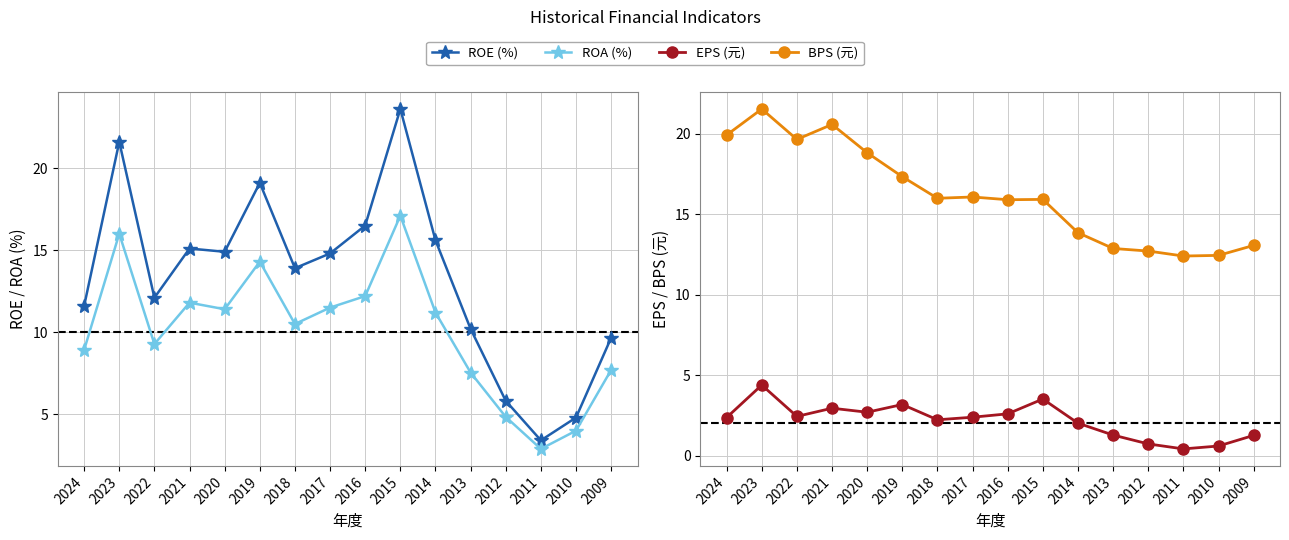

How many values in the ROE (%) series are below 14?

8